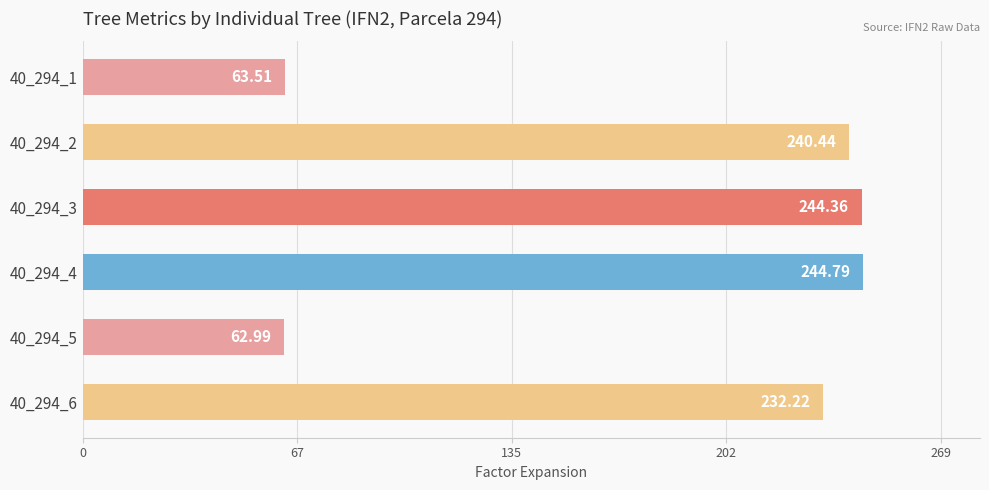

At which category does the chart reach its minimum across all series?

40_294_5